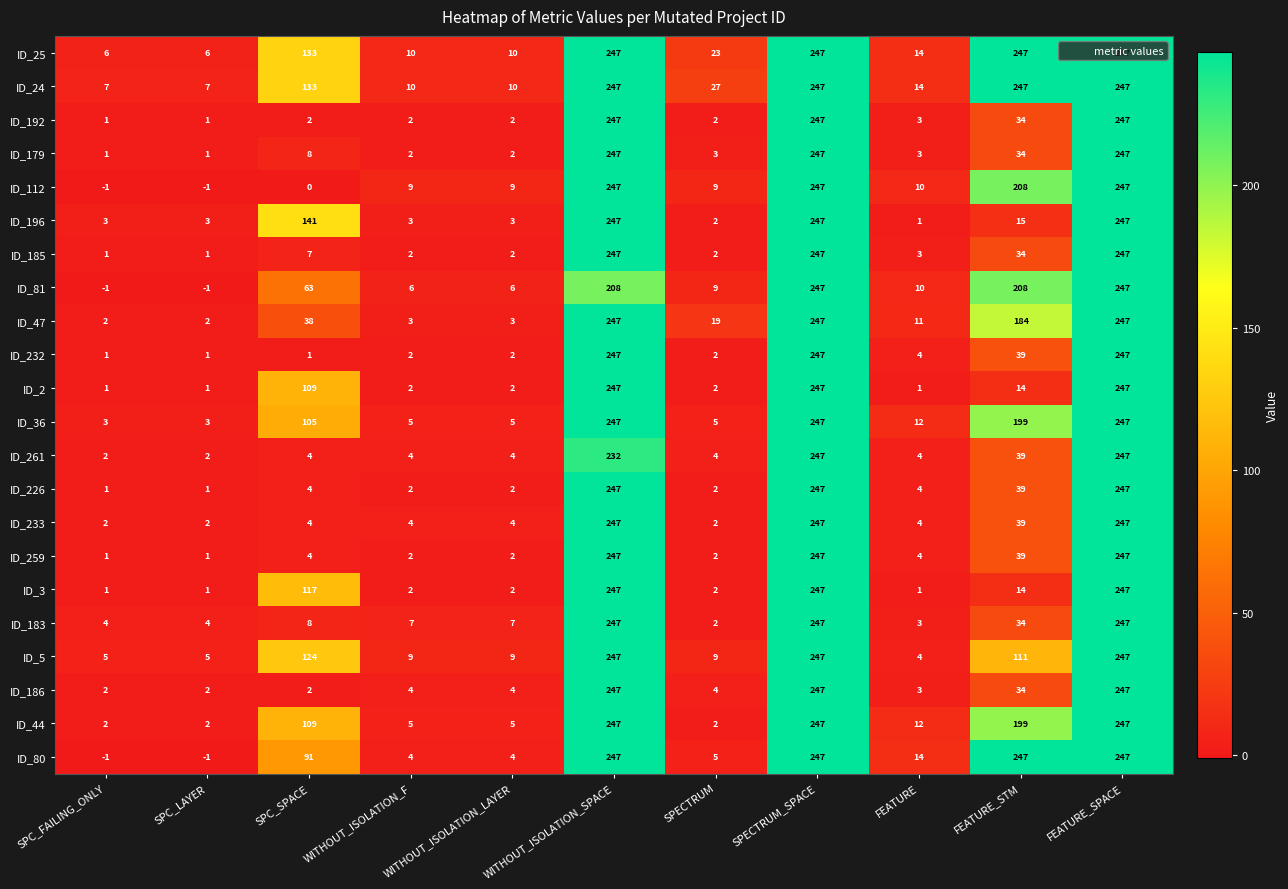

Count the number of data series in this chart.

22